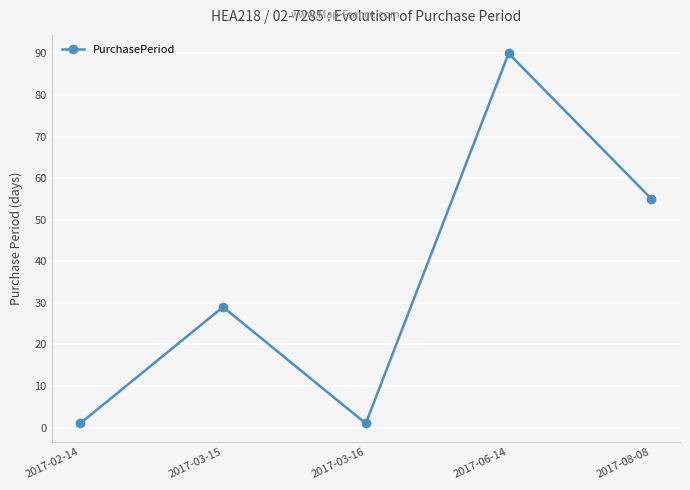

How many categories are shown in the chart?

5